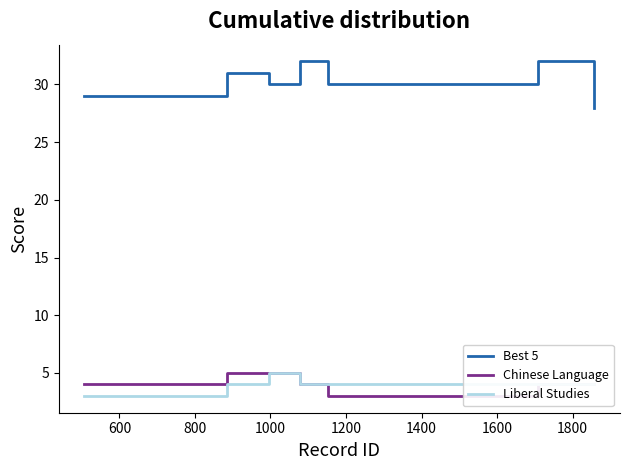

How many interior local peaks does the Best 5 series have?

3